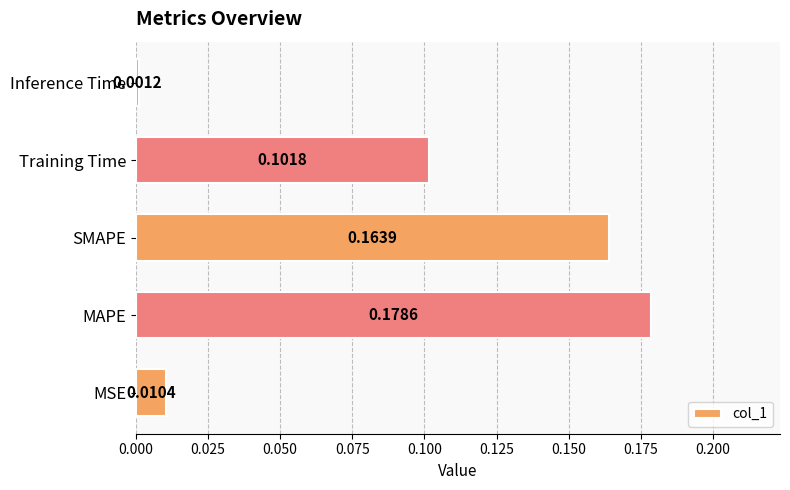

At which category does the chart reach its peak across all series?

MAPE